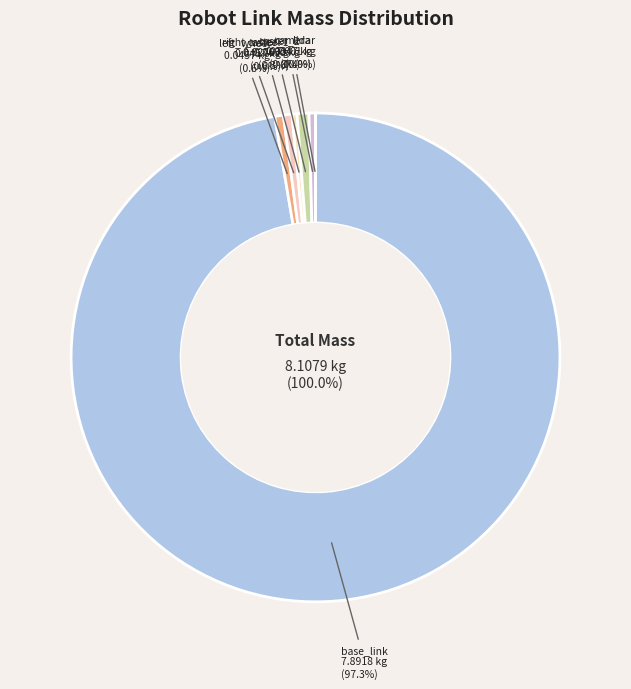

What is the smallest slice in the pie chart?

lidar